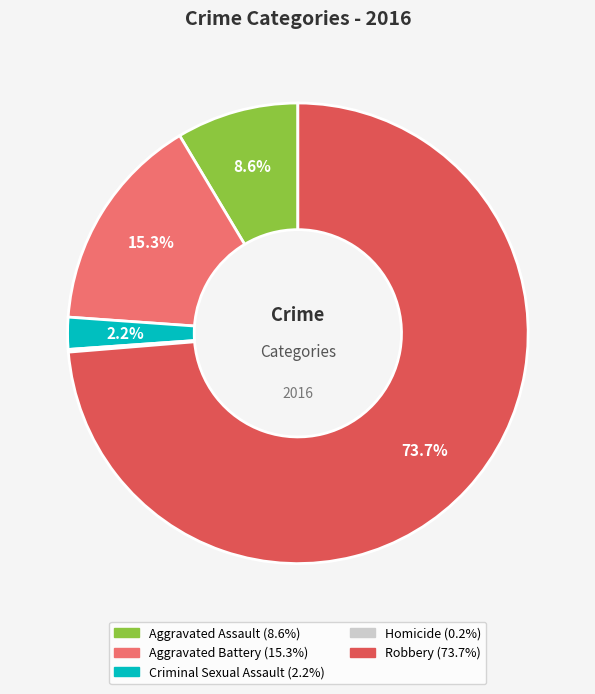

Does any single category account for the majority?

Yes